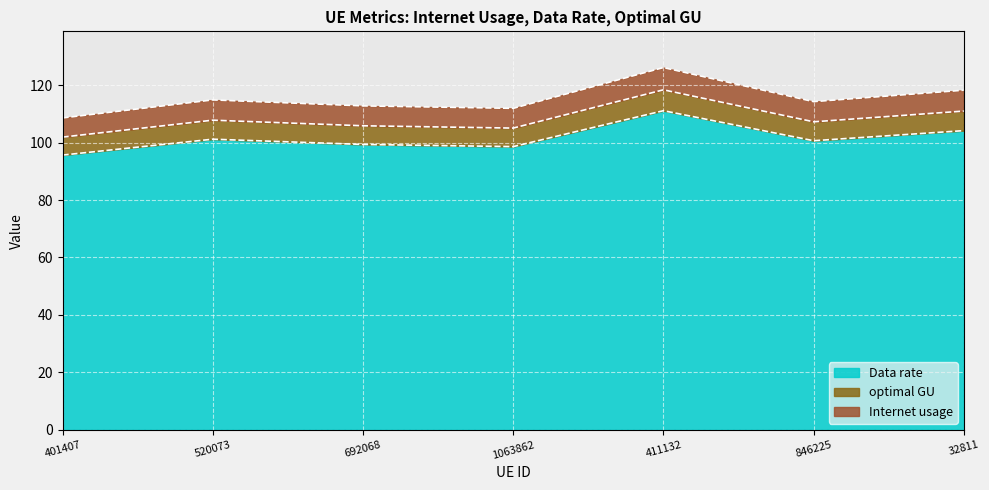

The Data rate series shows 186.2 at 1063862. True or false?

False